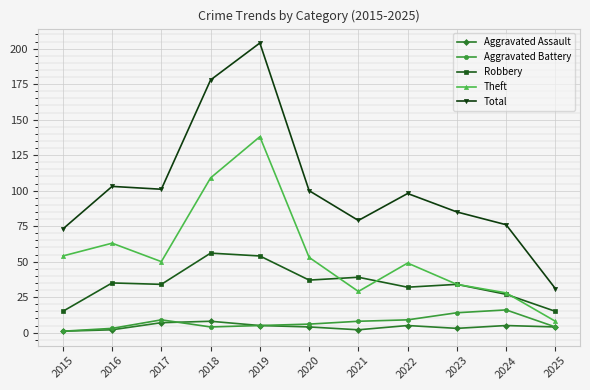

What is the value of the Total point at the 11th from the left?

31